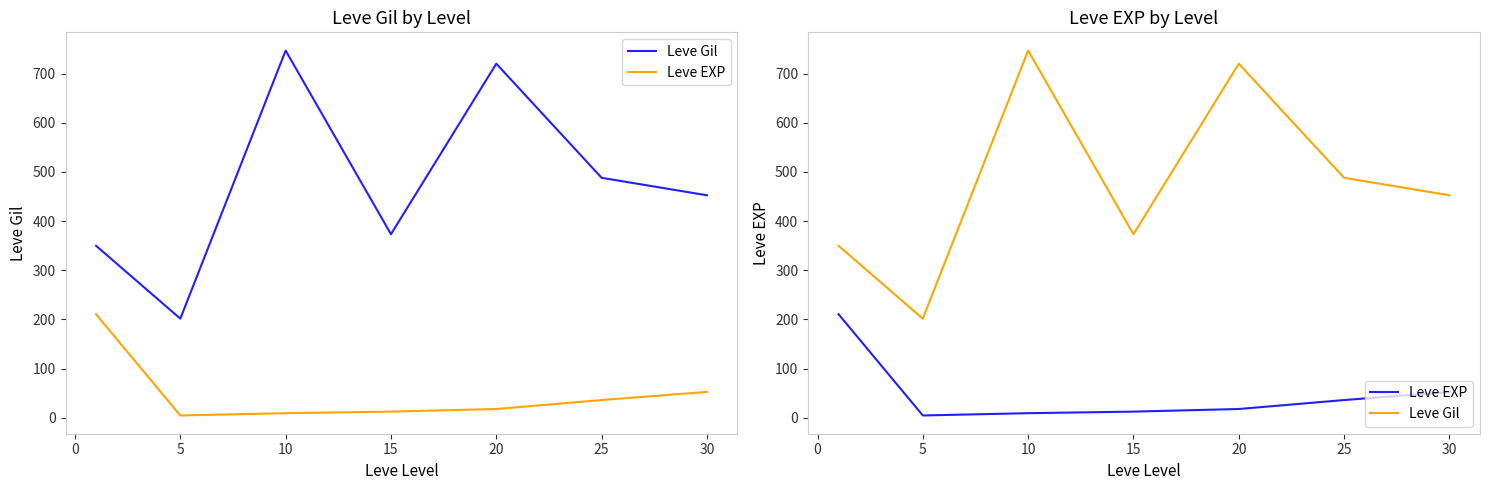

True or false: Leve EXP and Leve Gil cross at least once.

False